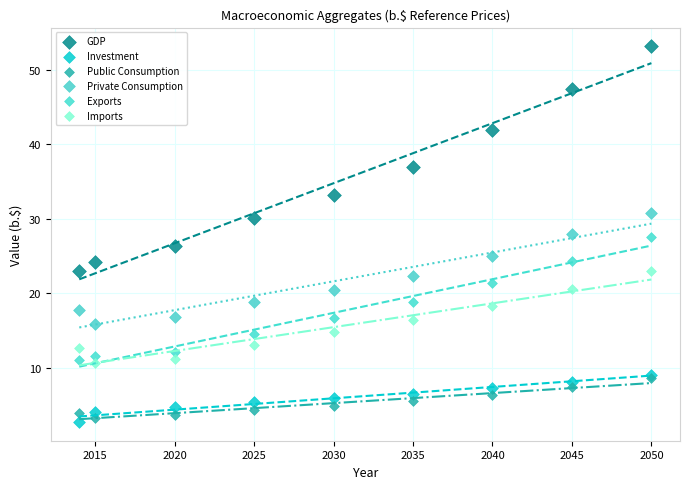

Which series has the widest spread of Y values?

GDP